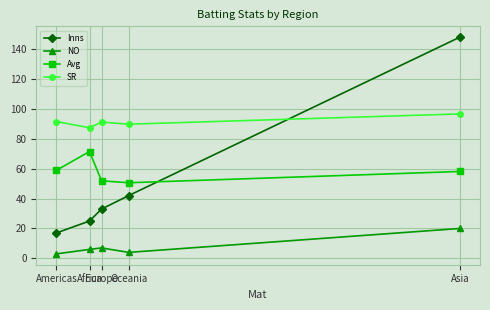

True or false: Inns and NO cross at least once.

False